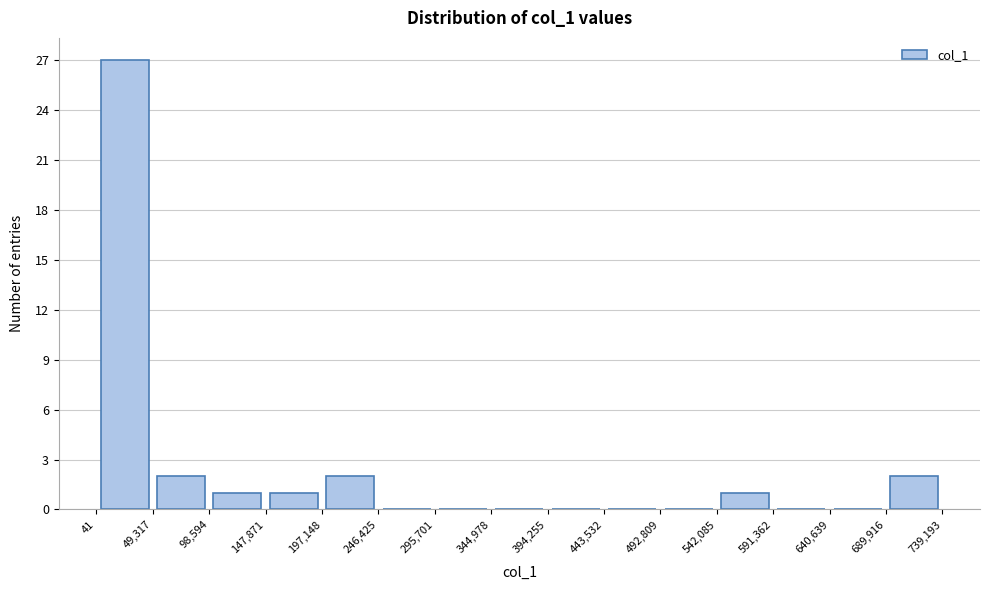

What is the height of the bar covering 49,317 to 98,594 on the x-axis? The values are not printed on the chart, so give them approximately, as read against the axis.

2